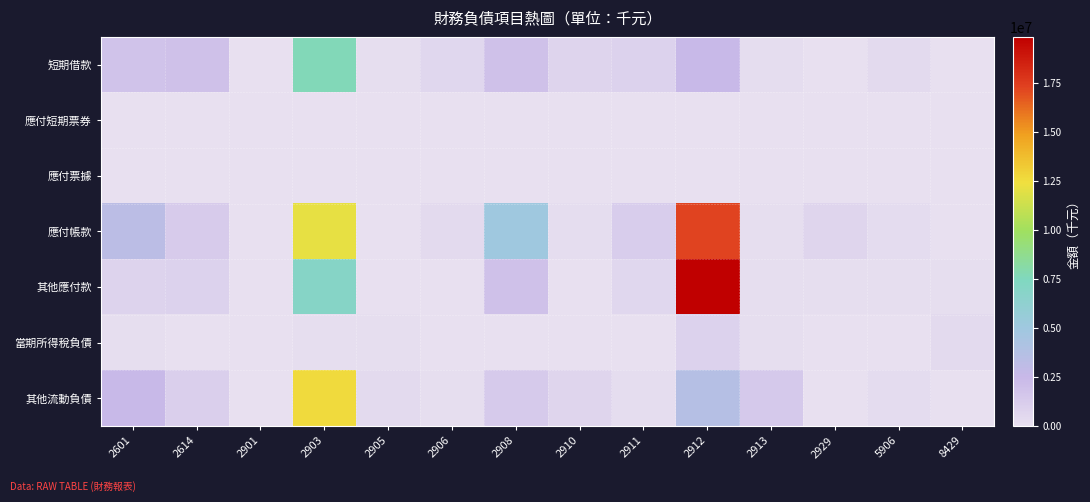

Reading left to right, extract all data points from this chart.

短期借款: 2601=1812341	2614=1906874	2901=0	2903=7672350	2905=125283	2906=618981	2908=1919245	2910=711500	2911=884531	2912=2455160	2913=205257	2929=23899	5906=326911	8429=0
應付短期票券: 2601=0	2614=0	2901=0	2903=0	2905=0	2906=0	2908=0	2910=0	2911=0	2912=0	2913=0	2929=0	5906=0	8429=0
應付票據: 2601=0	2614=0	2901=0	2903=0	2905=0	2906=0	2908=0	2910=0	2911=0	2912=0	2913=0	2929=0	5906=0	8429=0
應付帳款: 2601=3325006	2614=1242974	2901=15988	2903=12163313	2905=0	2906=364408	2908=5020566	2910=170671	2911=1198050	2912=17261333	2913=145253	2929=660353	5906=255964	8429=3355
其他應付款: 2601=848888	2614=929396	2901=20143	2903=6962414	2905=0	2906=0	2908=1935078	2910=68917	2911=544288	2912=19866956	2913=132938	2929=110023	5906=134569	8429=101515
當期所得稅負債: 2601=91419	2614=3415	2901=5836	2903=134752	2905=130443	2906=8676	2908=61123	2910=3070	2911=4231	2912=879617	2913=98056	2929=64024	5906=0	8429=342183
其他流動負債: 2601=2420841	2614=1016976	2901=4462	2903=12639090	2905=329529	2906=137200	2908=1320990	2910=655005	2911=179284	2912=3667915	2913=1422336	2929=0	5906=272505	8429=0